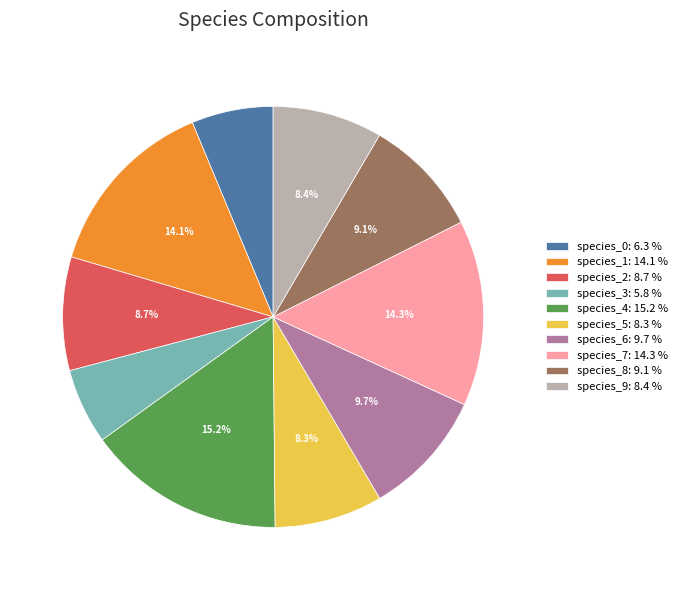

What percentage is NOT represented by species_7?

85.7%